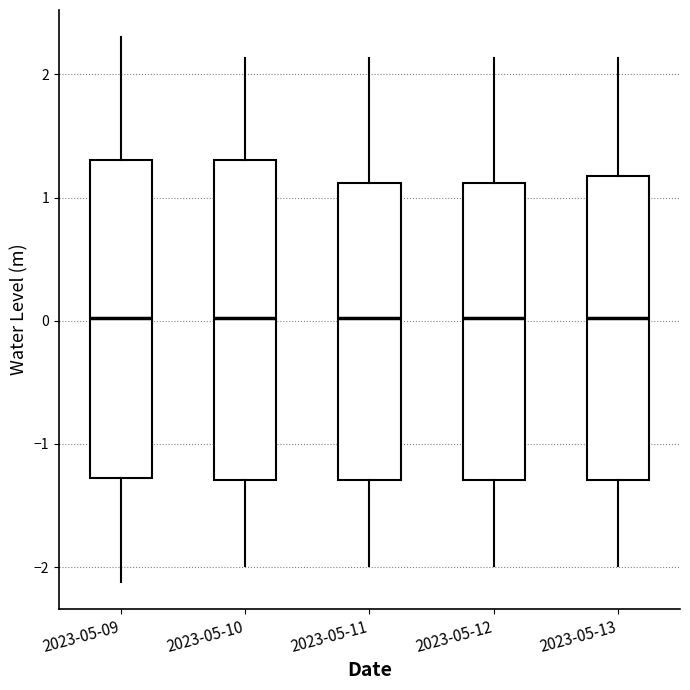

Reading left to right, read every box against the y-axis: the position of its median line, the range the box covers, and the ends of its whiskers. The values are not printed on the chart, so give them approximately, as read against the axis.

2023-05-09: median 0.0, box -1.3 to 1.3, whiskers -2.1 to 2.3
2023-05-10: median 0.0, box -1.3 to 1.3, whiskers -2.0 to 2.1
2023-05-11: median 0.0, box -1.3 to 1.1, whiskers -2.0 to 2.1
2023-05-12: median 0.0, box -1.3 to 1.1, whiskers -2.0 to 2.1
2023-05-13: median 0.0, box -1.3 to 1.2, whiskers -2.0 to 2.1